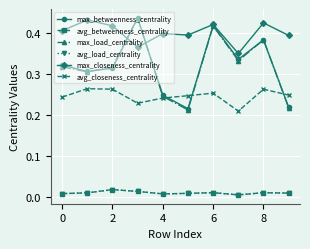

What is the label of the 8th point from the left?

7